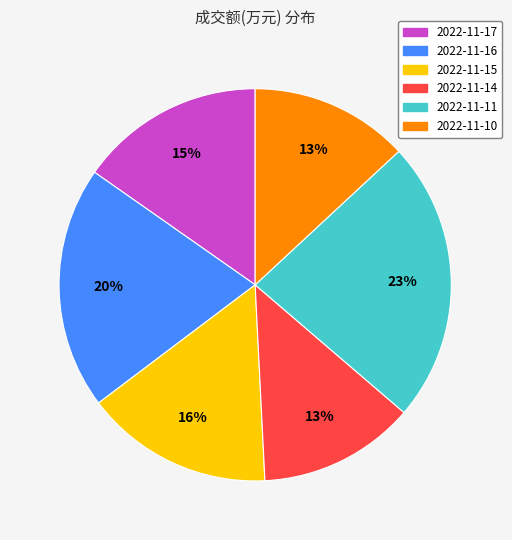

What is the largest slice in the pie chart?

2022-11-11